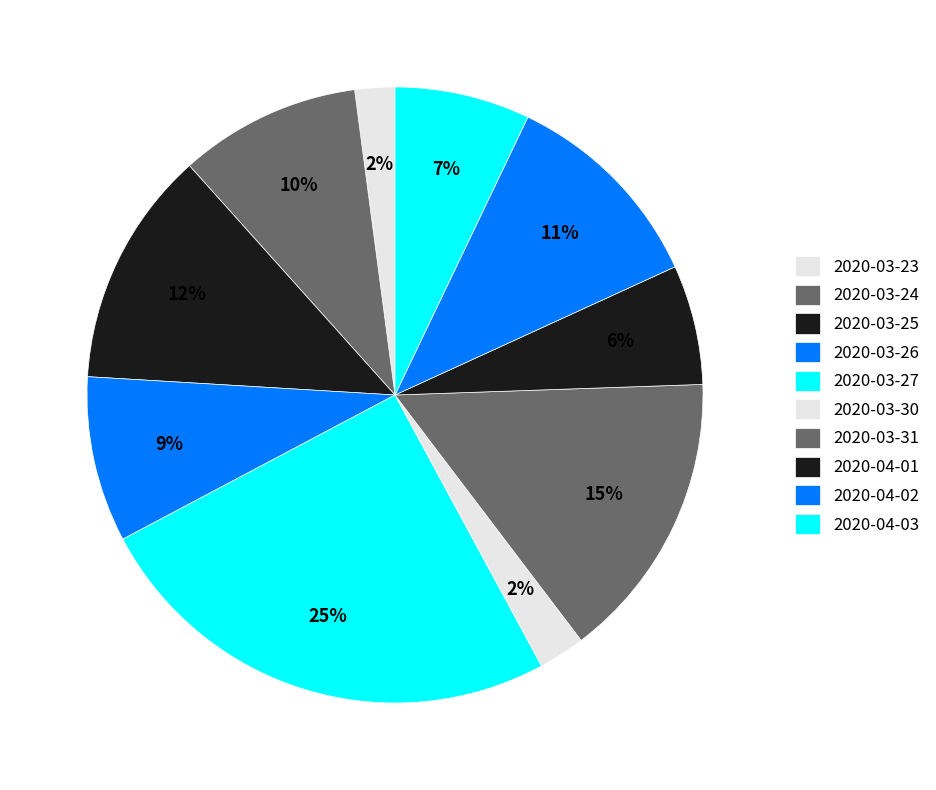

Combined, do 2020-03-27 and 2020-03-23 account for over 50%?

No